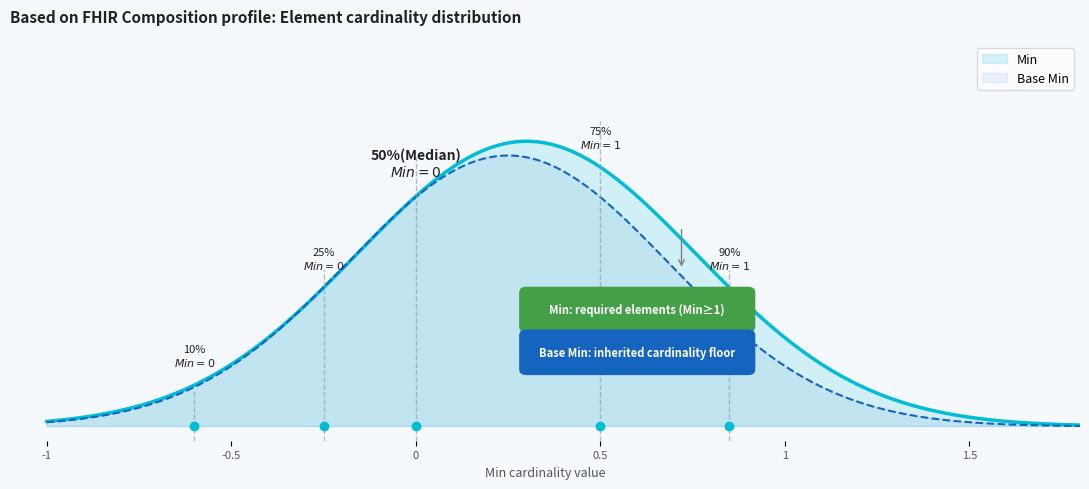

What is the sum of all Base Min values?

5